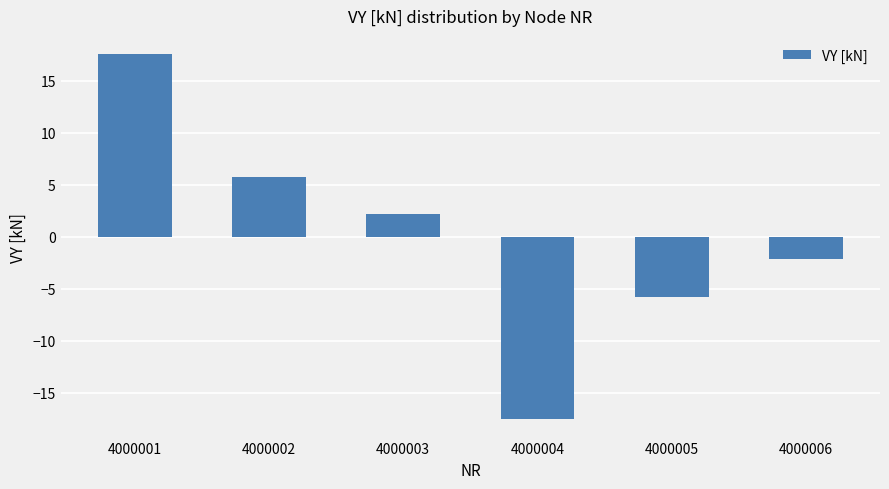

Which has a higher value, 4000003 or 4000004?

4000003